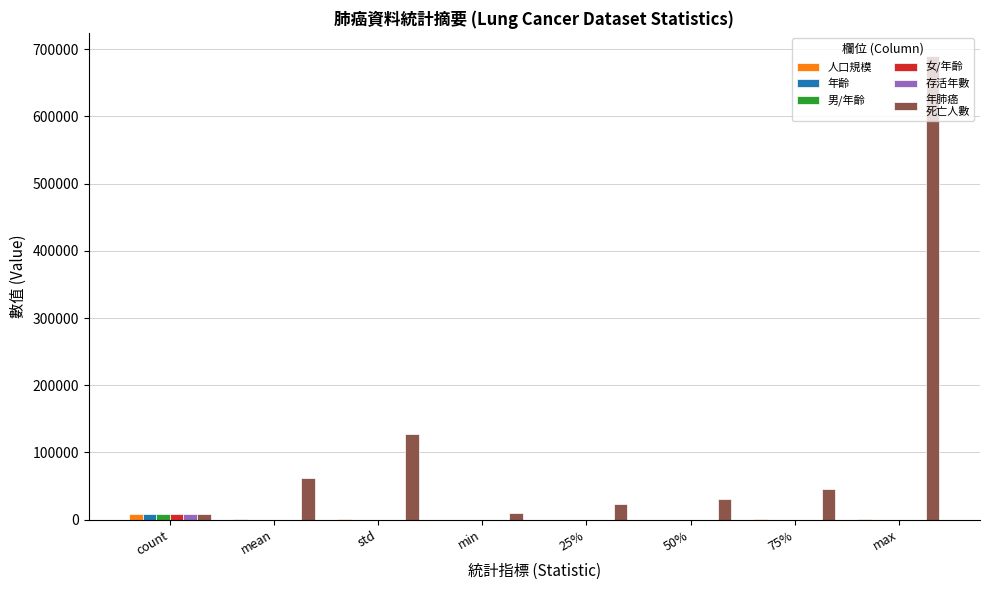

What is the greatest value displayed?

690000.0